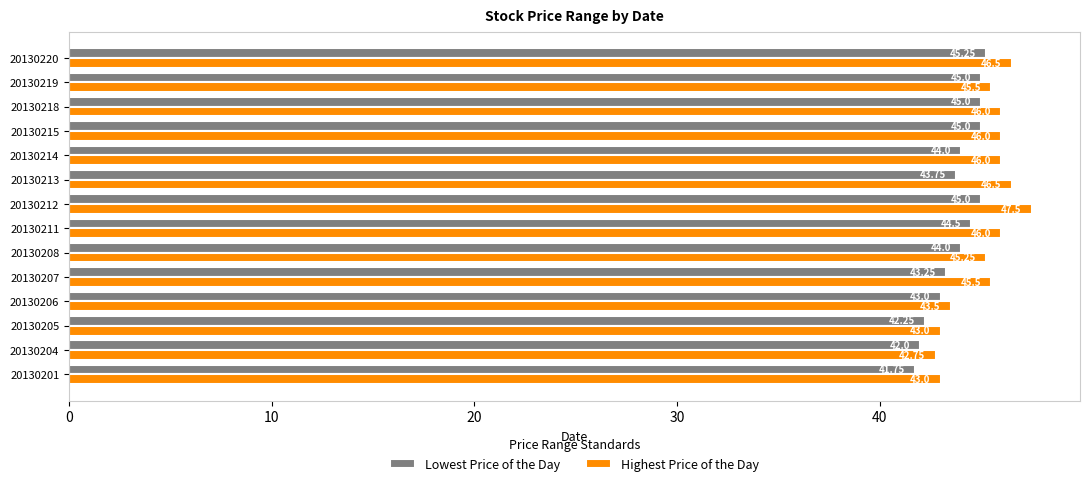

What are all the series names shown in the legend?

Lowest Price of the Day, Highest Price of the Day